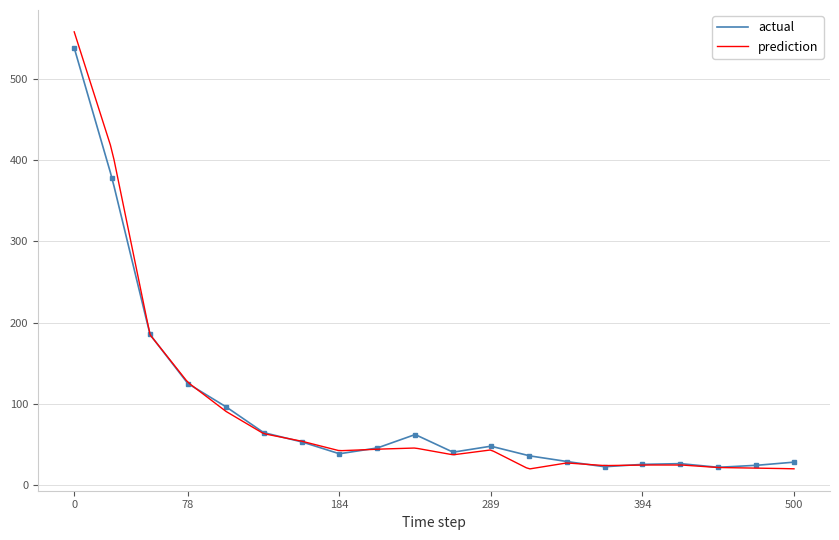

What is the highest value of the prediction series?

557.6